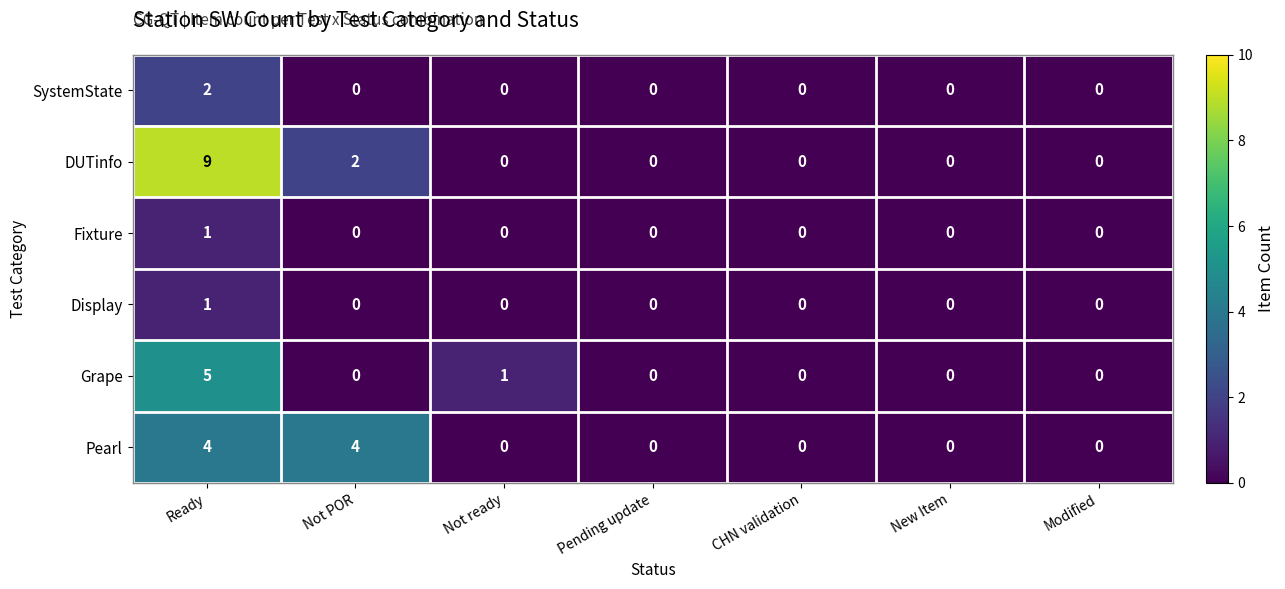

What is the total value across all series at Ready?

22